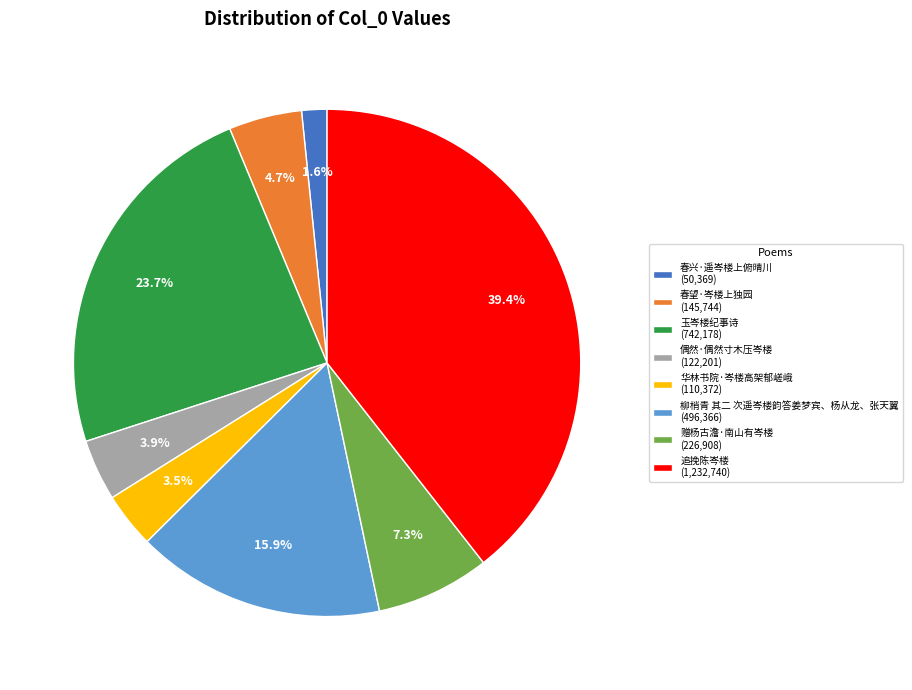

Count the number of slices in the pie.

8